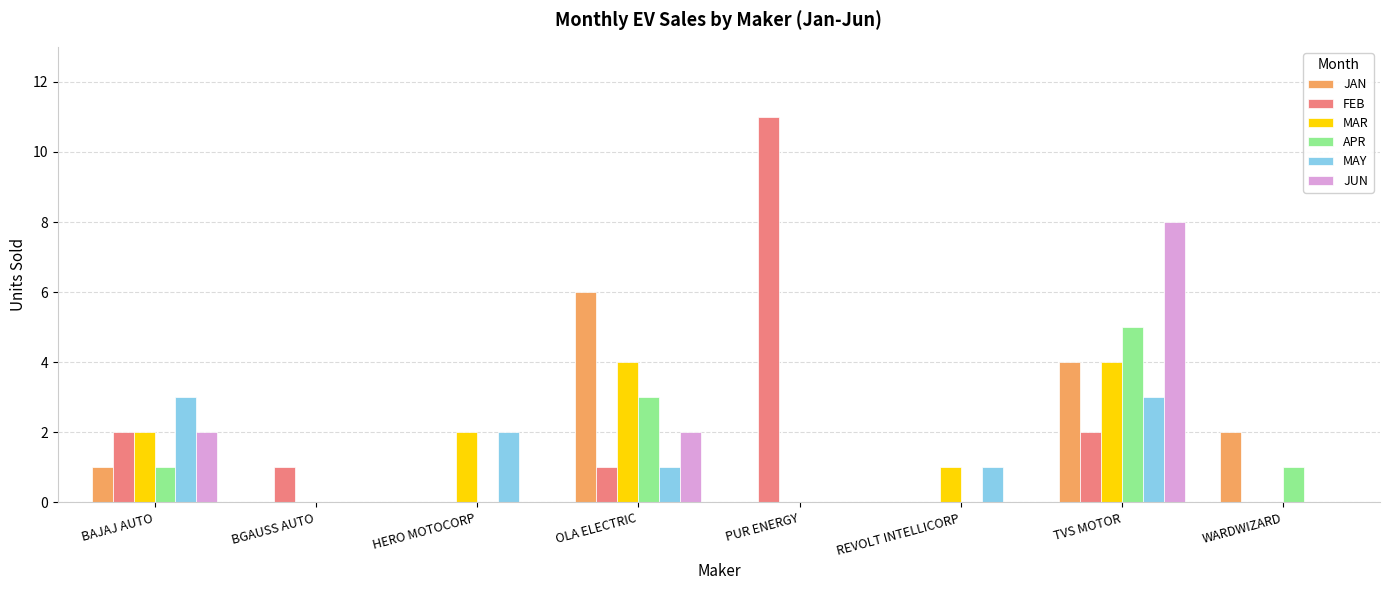

Is the value of JAN at BAJAJ AUTO greater than the value of JUN at WARDWIZARD?

Yes